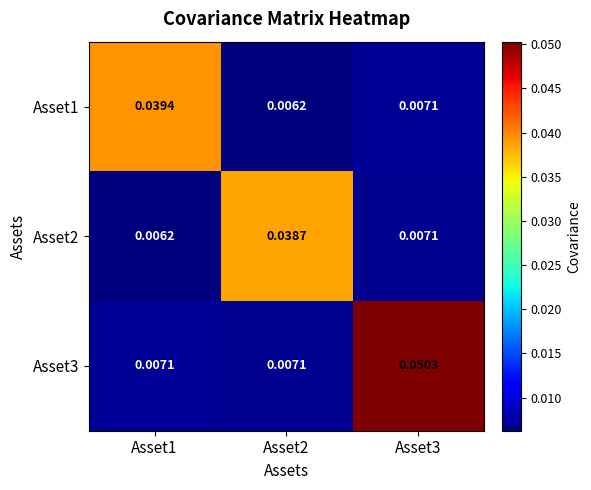

How many series are shown in this chart?

3